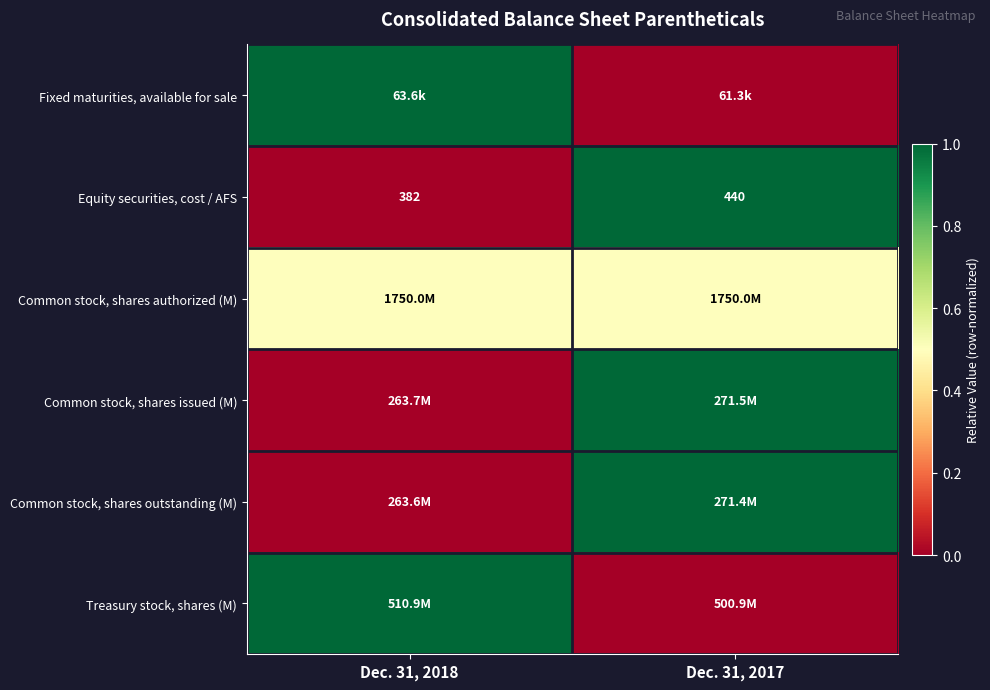

Reading left to right, list all the values displayed in this chart.

row_0: Dec. 31, 2018=1.0	Dec. 31, 2017=0.0
row_1: Dec. 31, 2018=0.0	Dec. 31, 2017=1.0
row_2: Dec. 31, 2018=0.5	Dec. 31, 2017=0.5
row_3: Dec. 31, 2018=0.0	Dec. 31, 2017=1.0
row_4: Dec. 31, 2018=0.0	Dec. 31, 2017=1.0
row_5: Dec. 31, 2018=1.0	Dec. 31, 2017=0.0